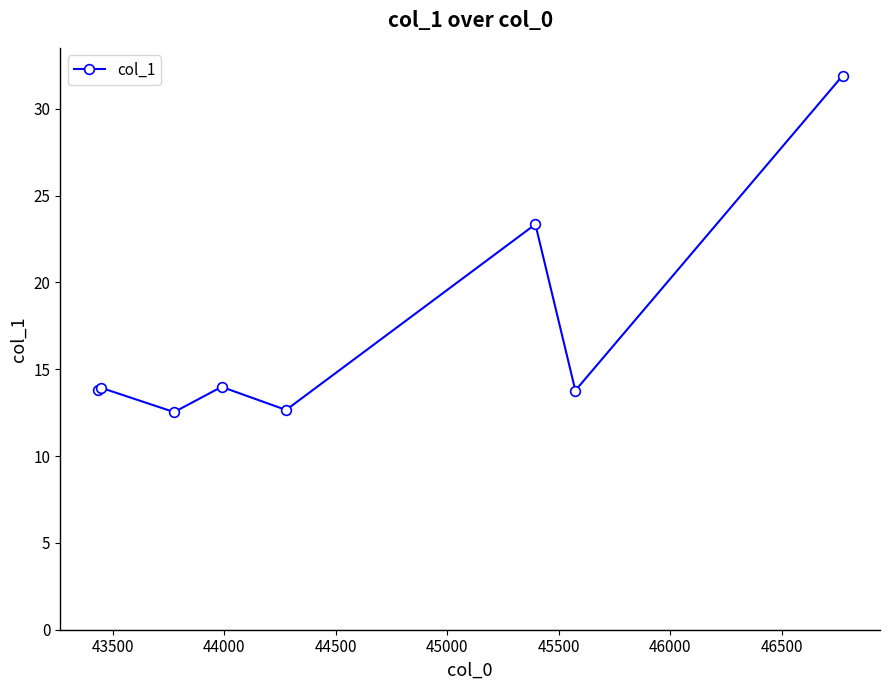

What is the smallest value displayed?

12.5